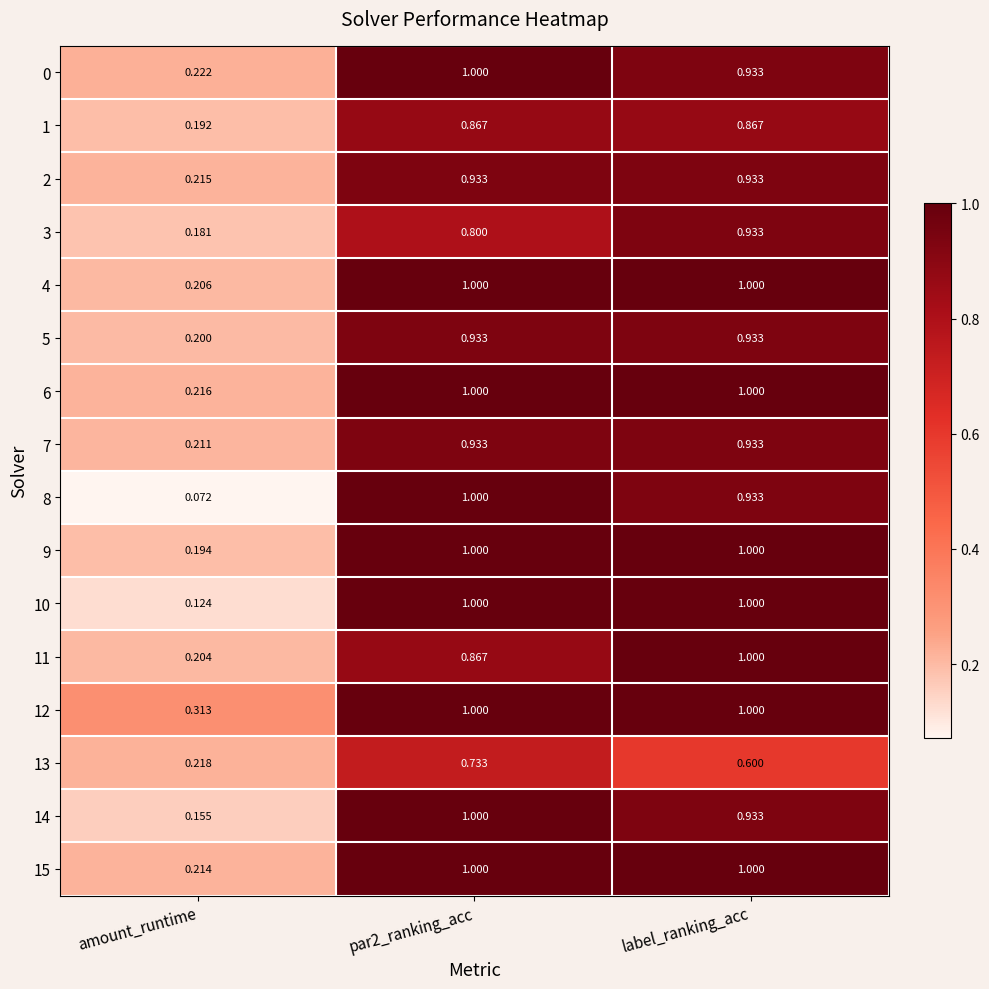

Where is 7 nearest to the value 0?

amount_runtime